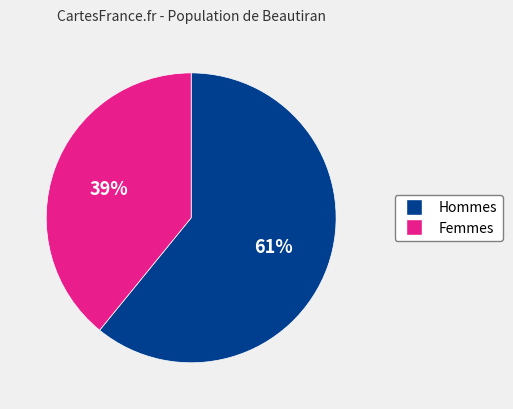

To the nearest percent, what is the difference between the largest and smallest slice percentages?

22%